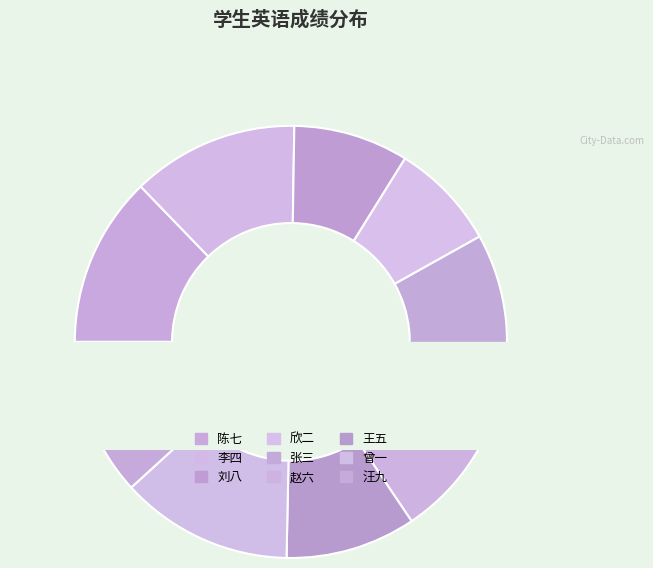

To the nearest percent, what is the difference between the 王五 and 张三 slice percentages?

3%